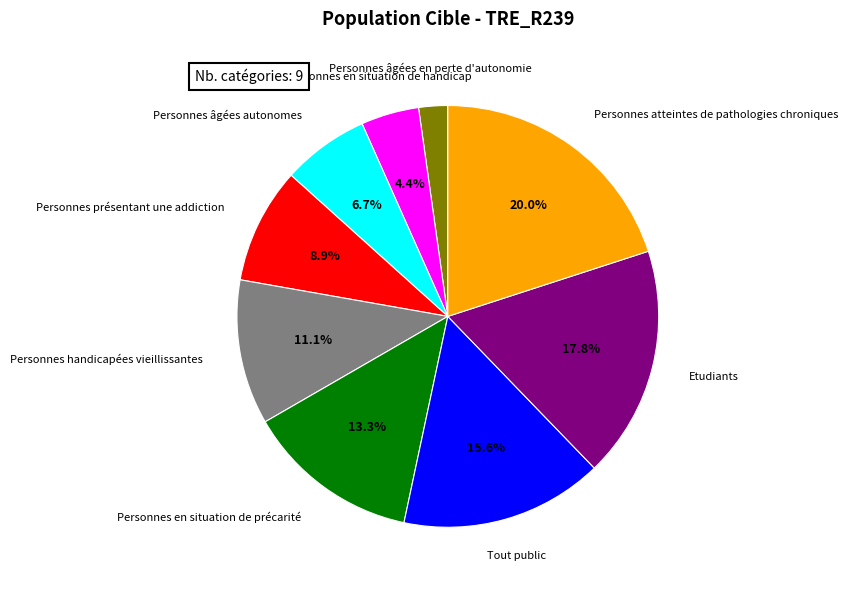

Is it true that Personnes âgées en perte d'autonomie is 14% of the pie?

False